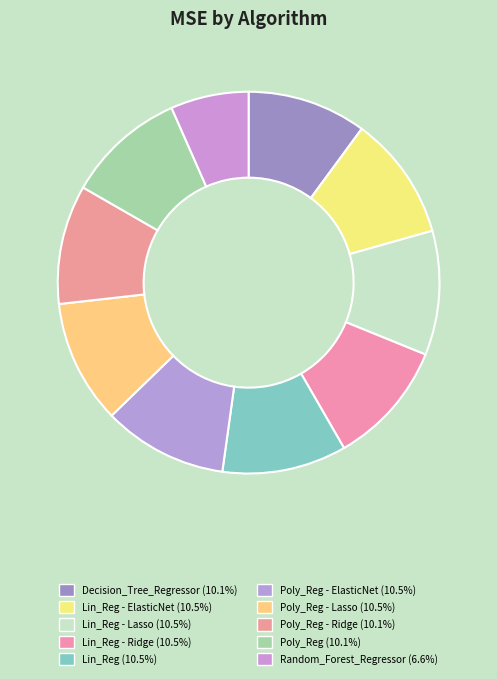

Count the number of slices in the pie.

10